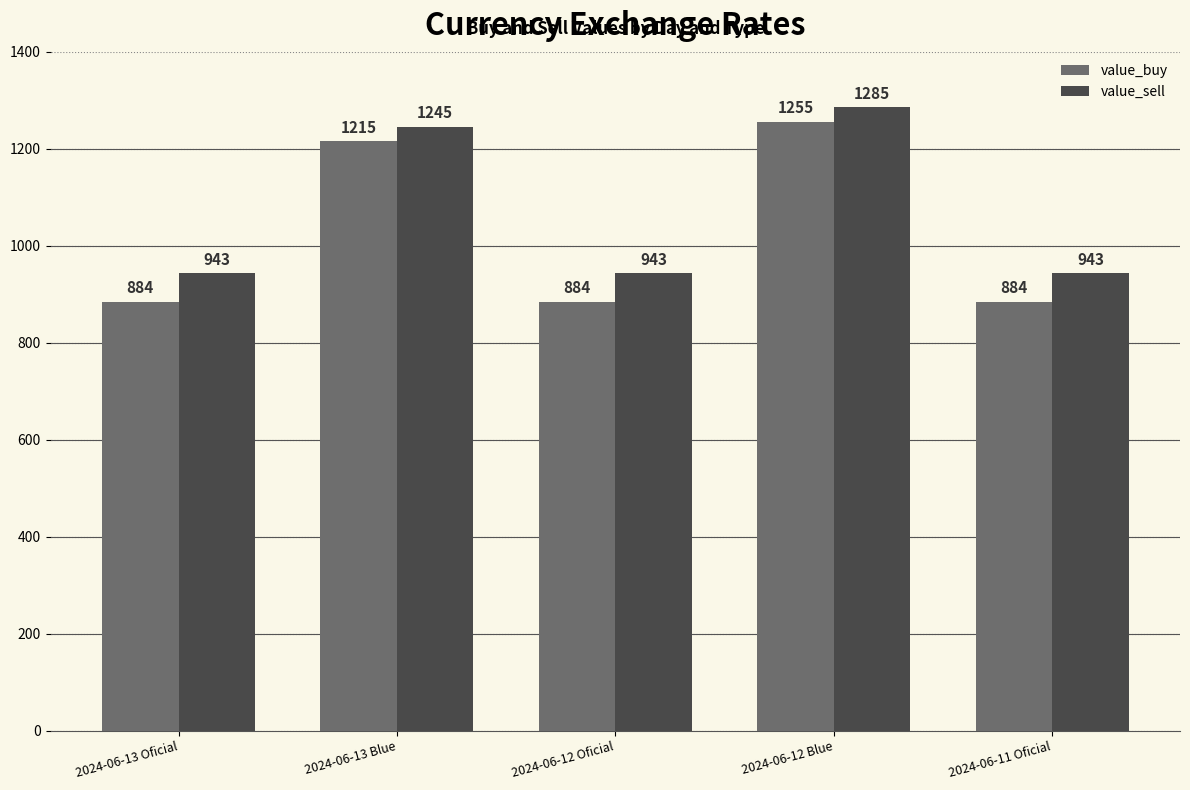

The value of value_sell at 2024-06-12 Blue is 1285. True or false?

True